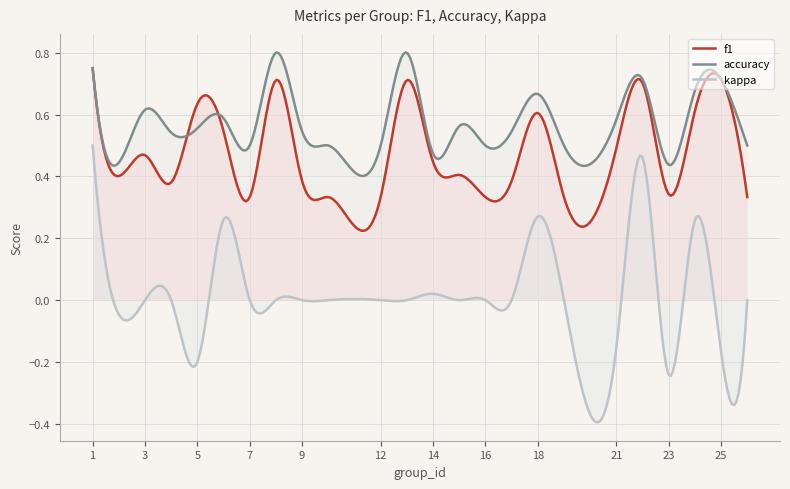

At which category does accuracy reach its first local valley?

2